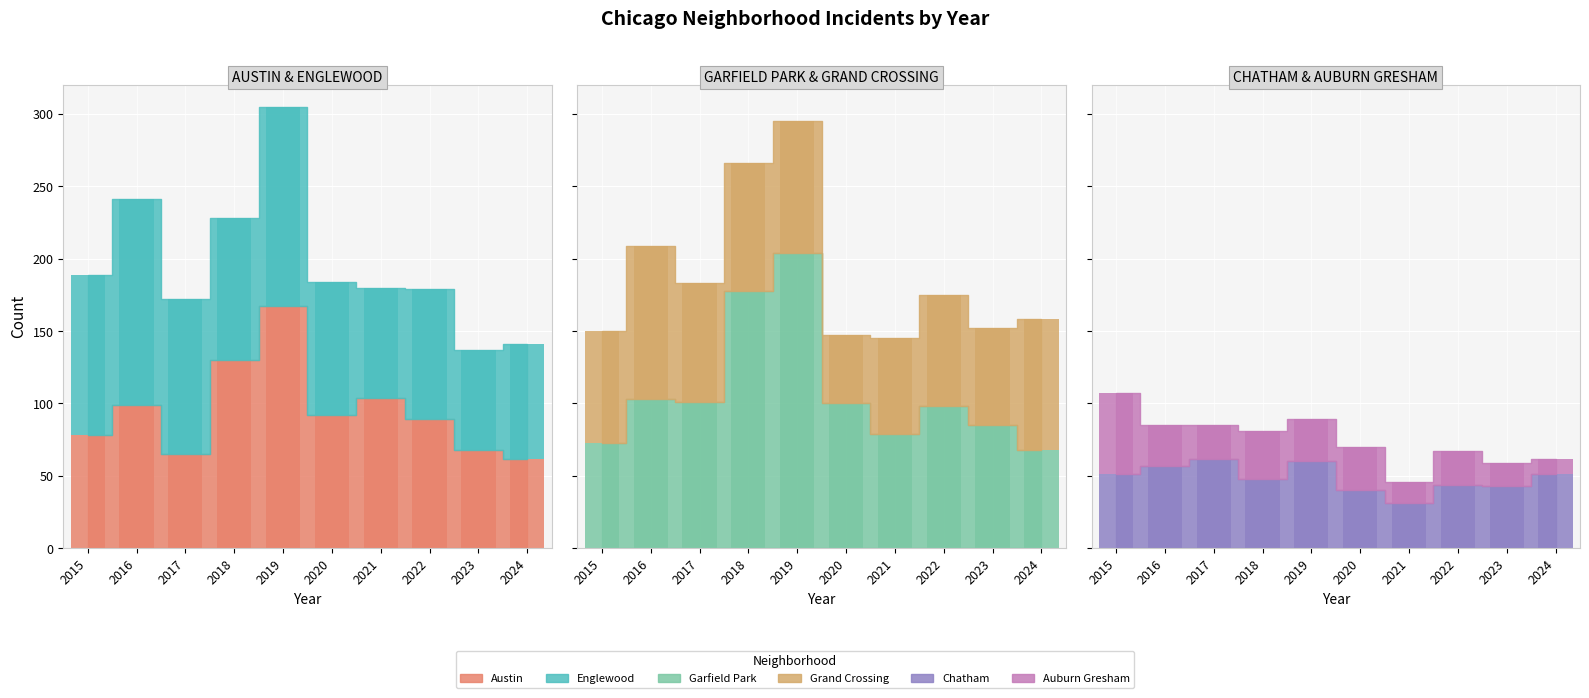

What is the lowest value of the Auburn Gresham series?

11